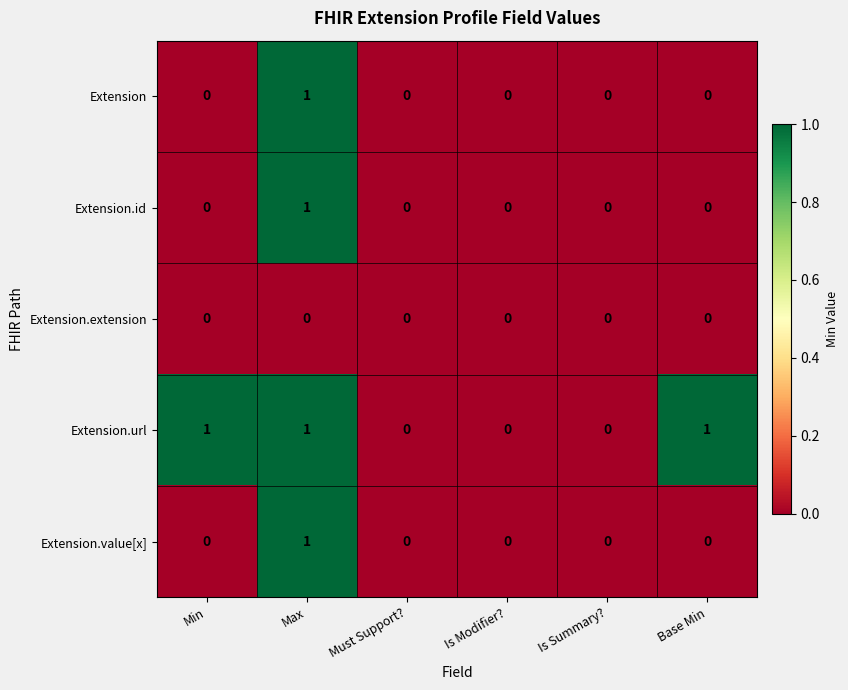

At which category is the sum across all series the highest?

Max